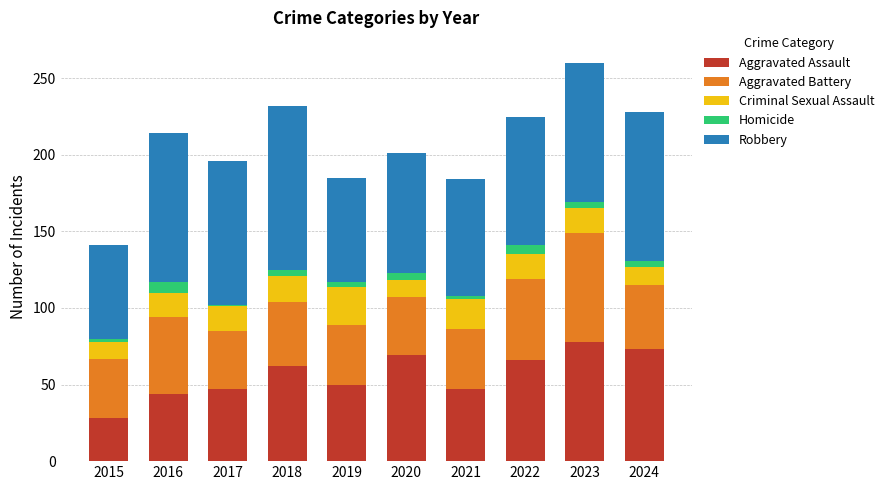

What is the total value across all series at 2022?

225